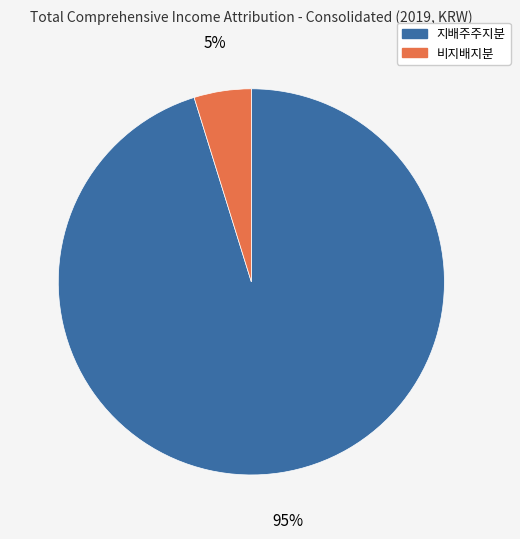

Which category accounts for the majority?

지배주주지분